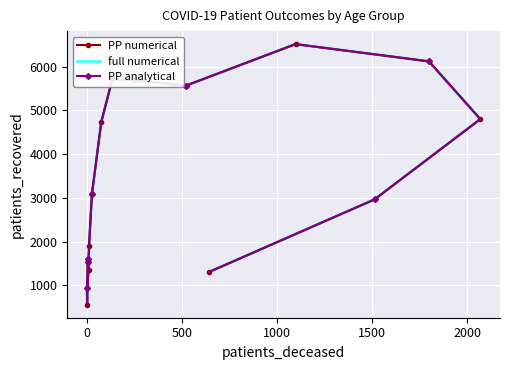

What is the difference between the maximum and minimum values in the PP analytical series?

5955